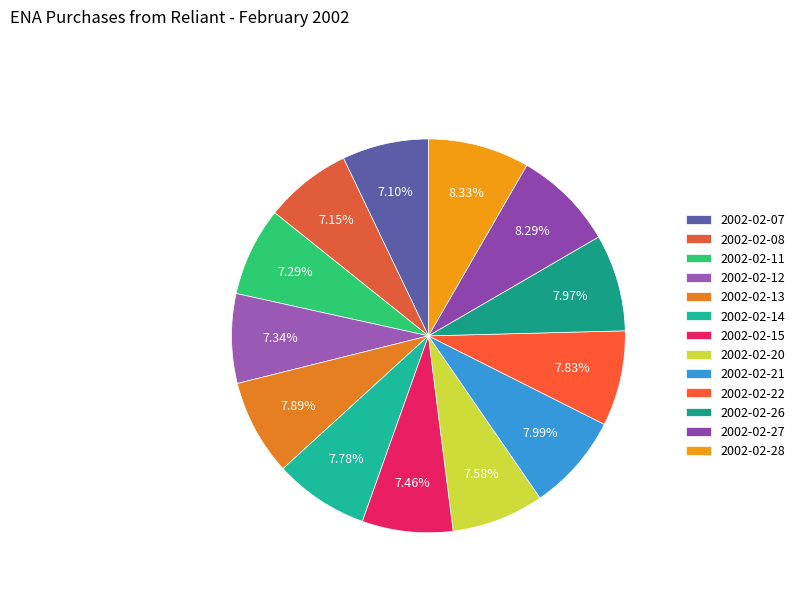

Is it true that 2002-02-20 is 8% of the pie?

True